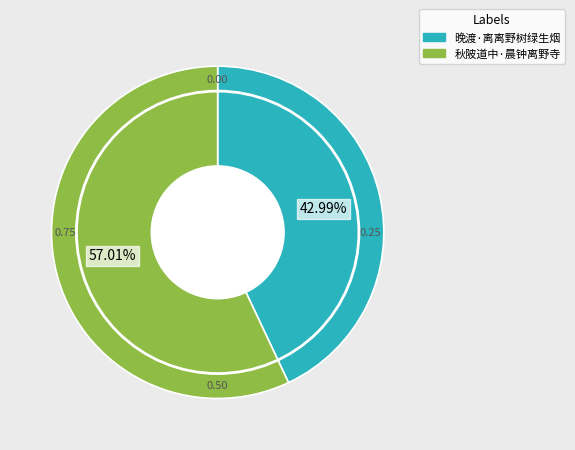

Which has a higher value, 秋陂道中·晨钟离野寺 or 晚渡·离离野树绿生烟?

秋陂道中·晨钟离野寺